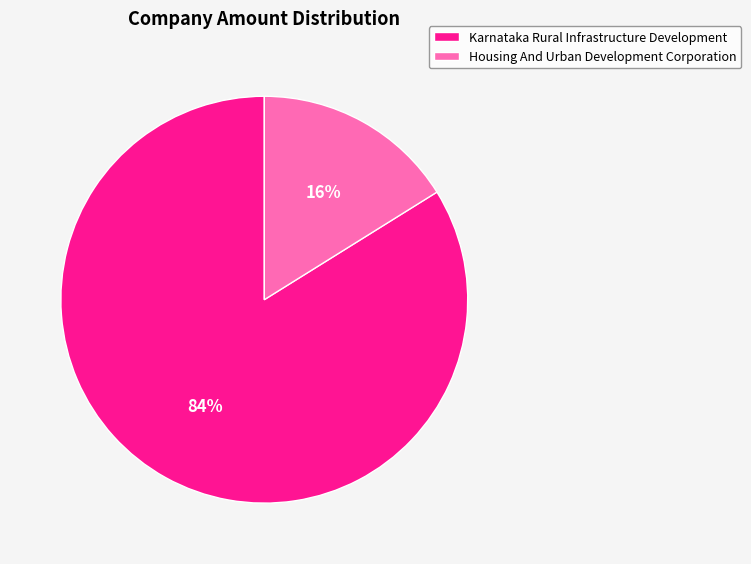

To the nearest percent, what portion does Housing And Urban Development Corporation represent?

16%